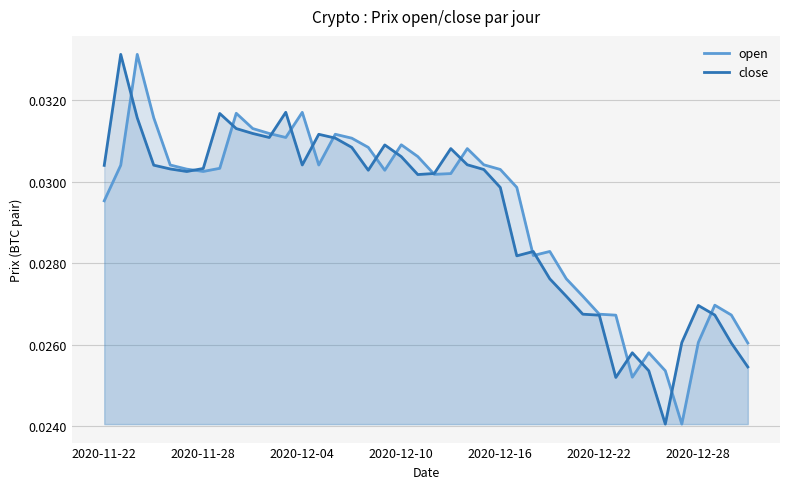

What position from the right is 26?

14